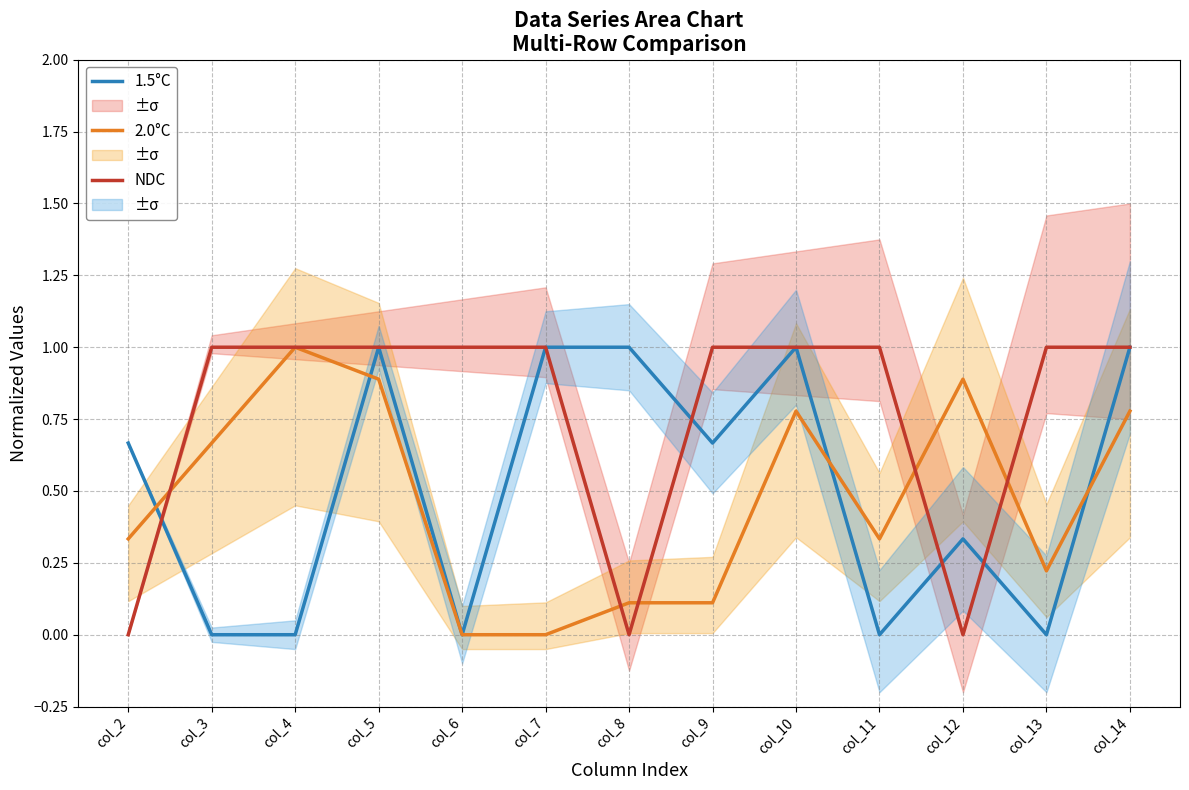

At which category does 2.0°C reach its first local valley?

col_11